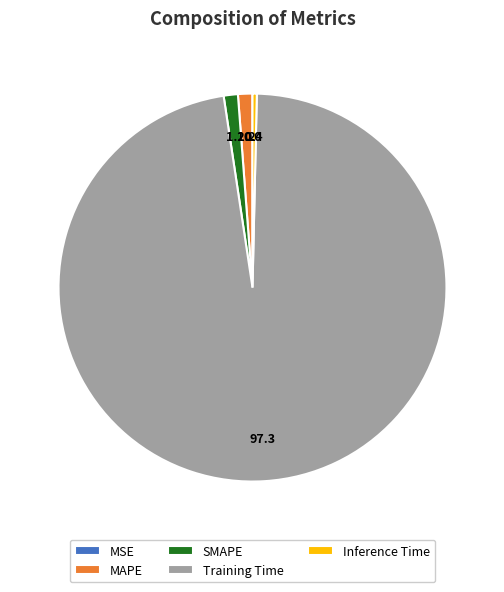

Which category has the biggest portion of the pie?

Training Time